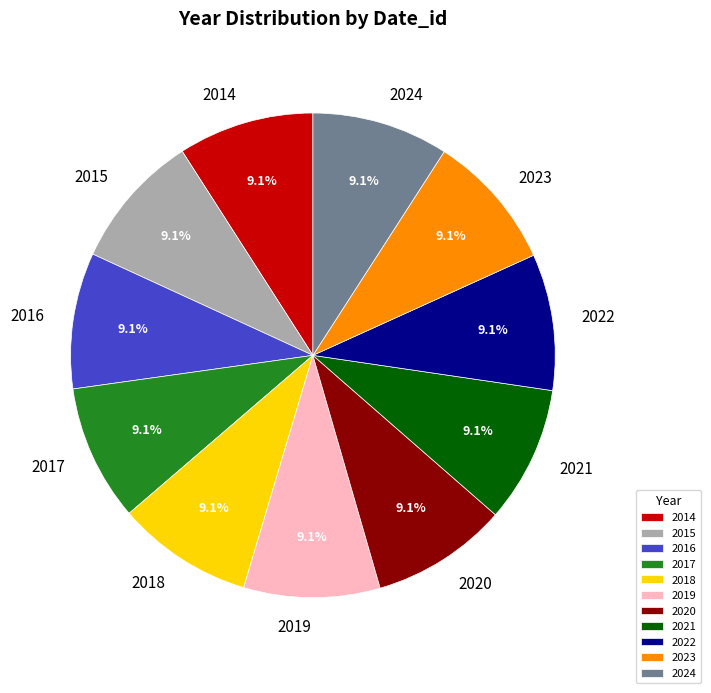

Is it true that 2020 is 1% of the pie?

False